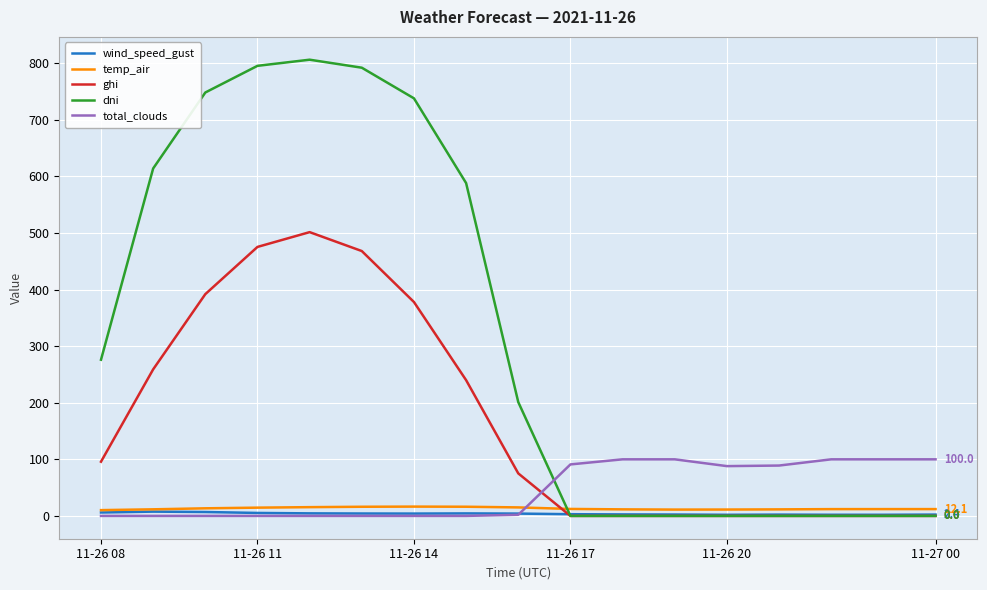

Which series has the largest total across all categories?

dni